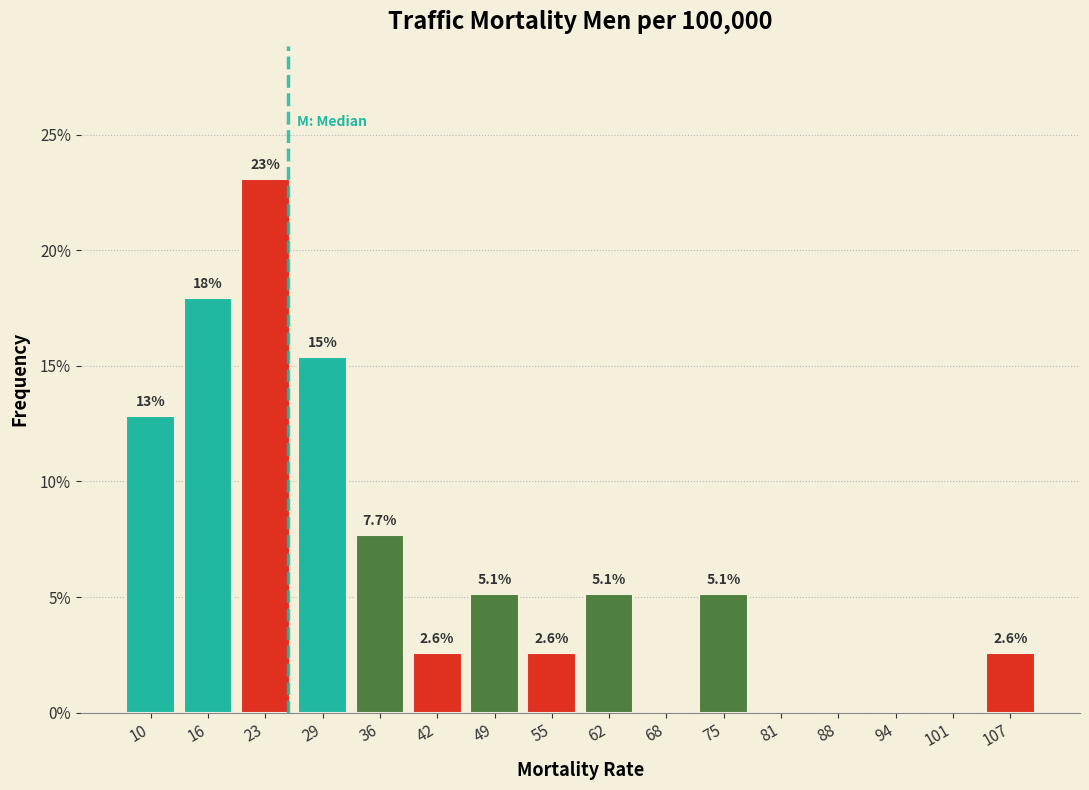

Which range on the x-axis has the tallest bar?

20 to 26